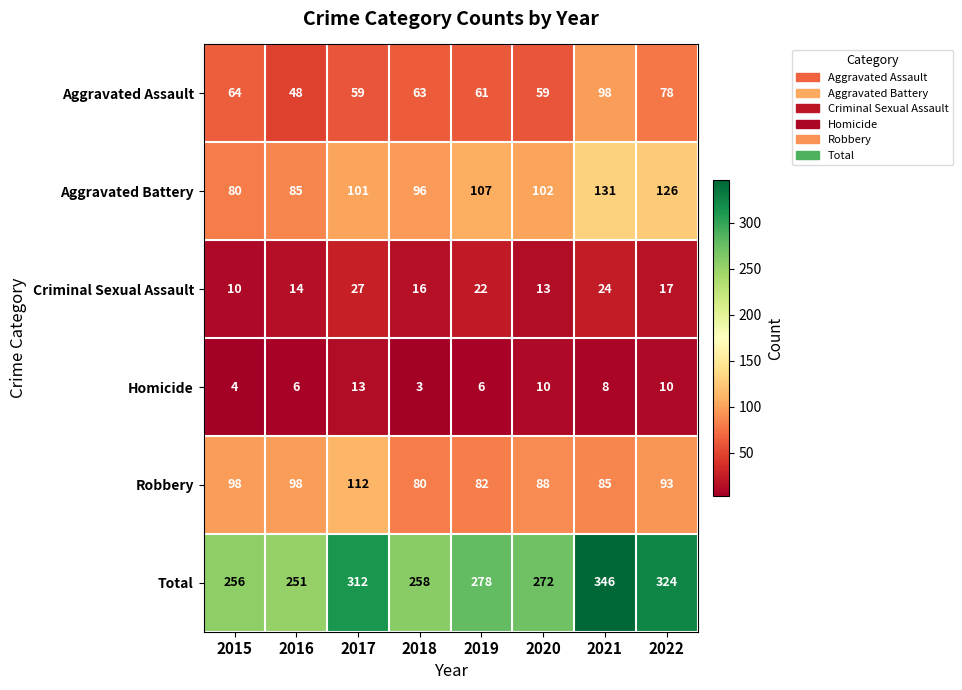

What is the difference between the Aggravated Battery values at 2021 and 2016?

46